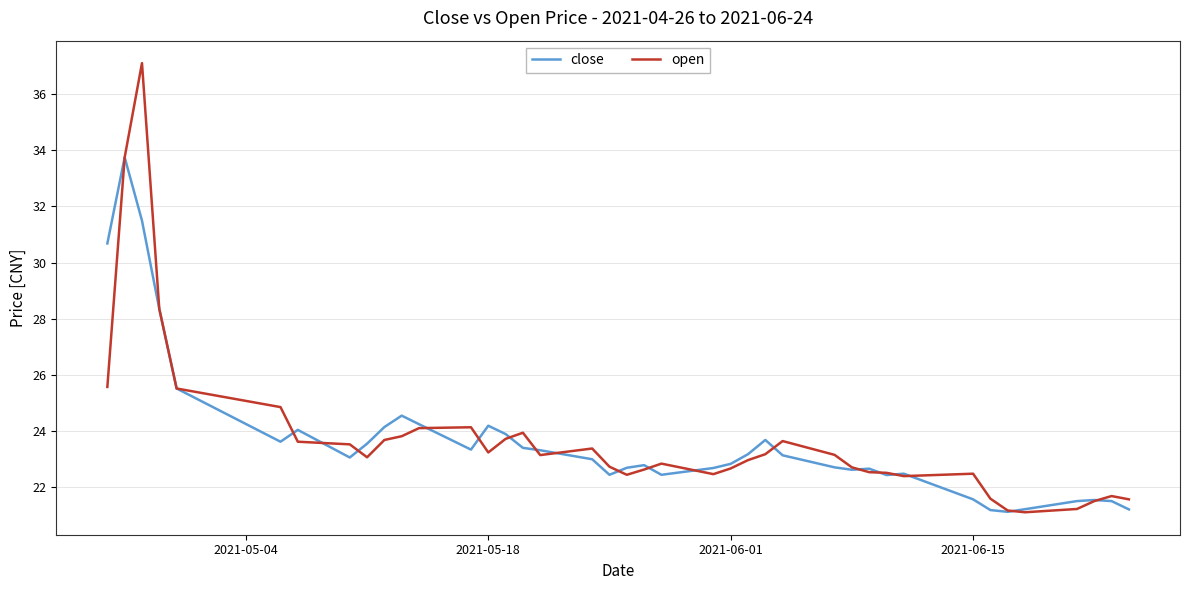

Rank the series by their maximum value, from highest to lowest.

open, close